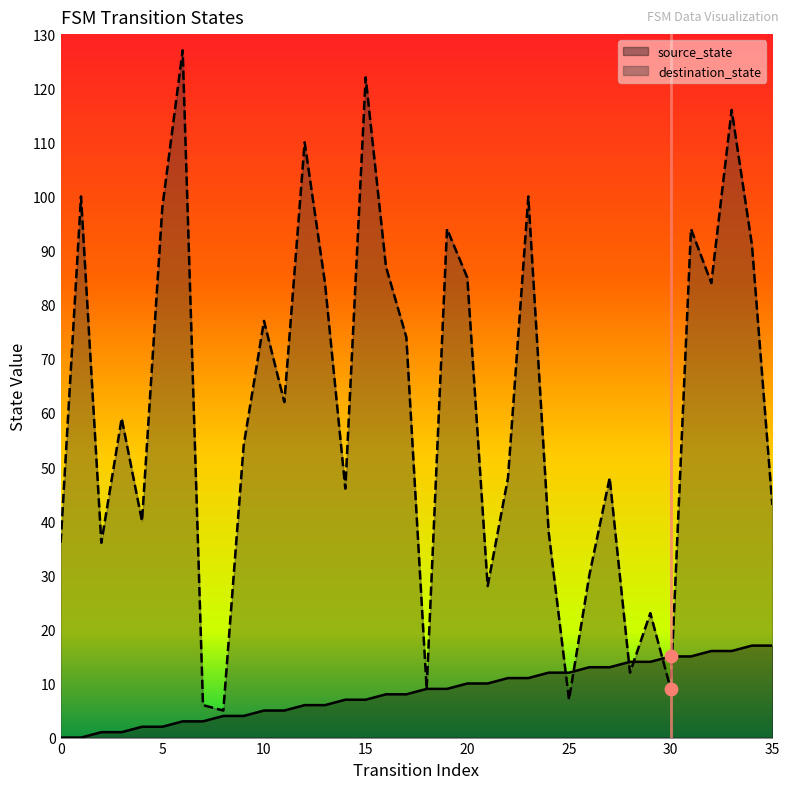

Which series reaches the maximum Y coordinate?

destination_state